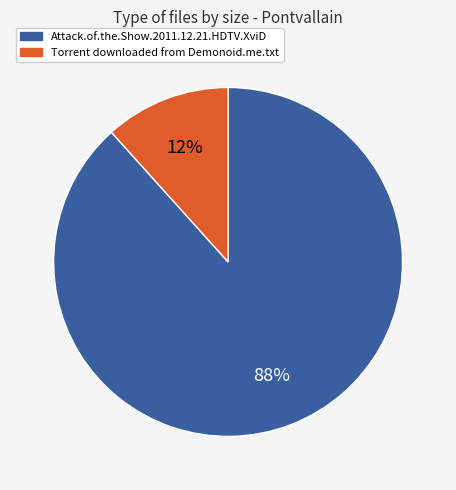

How many segments does this pie chart have?

2